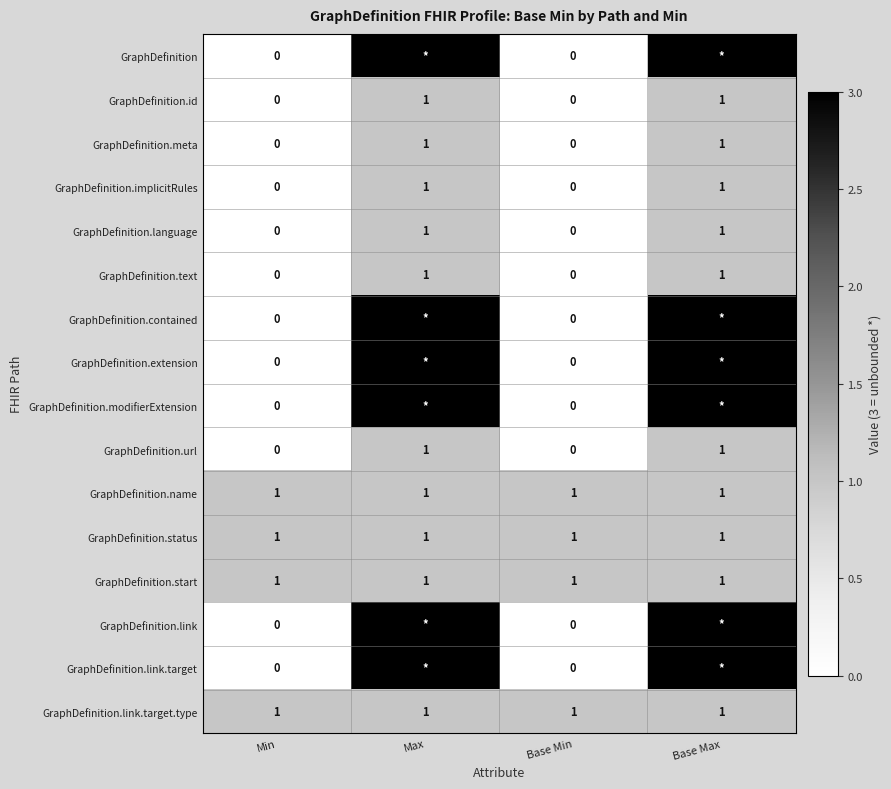

Is it true that GraphDefinition.meta equals 0 at Base Min?

True